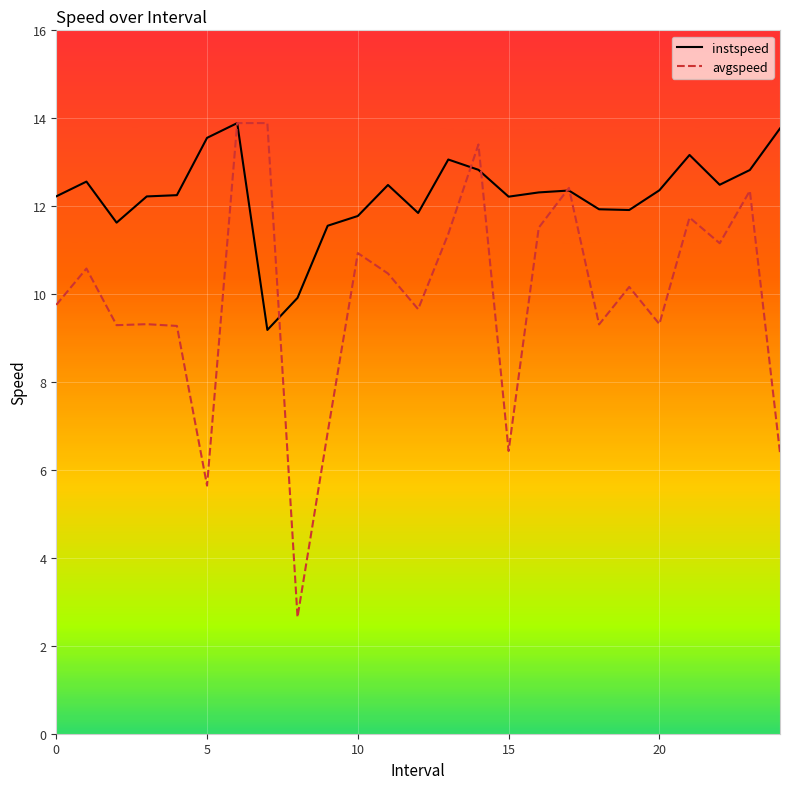

What is the greatest value displayed?

13.9